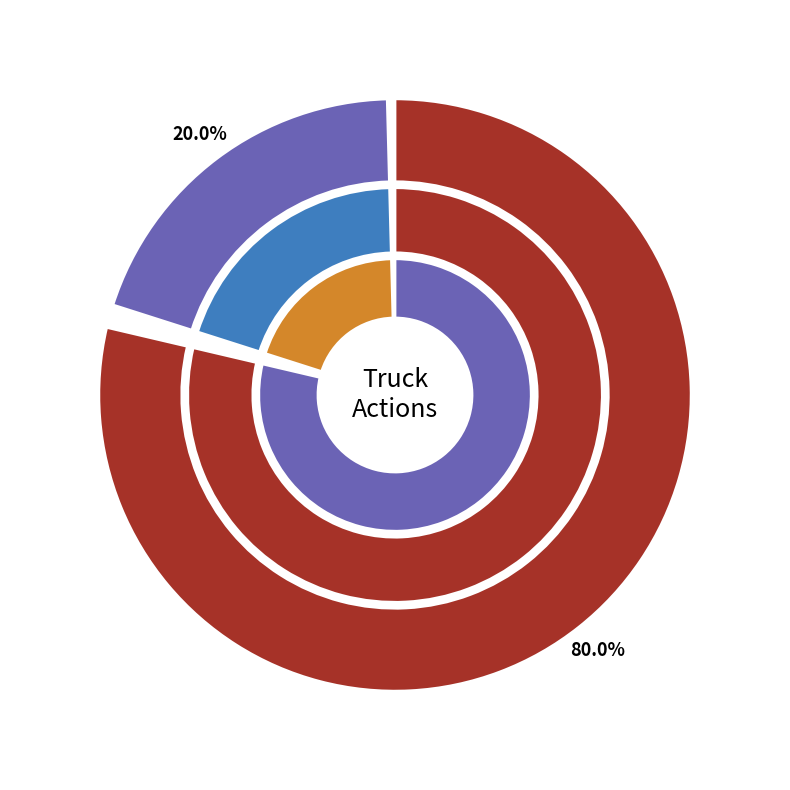

Rank the categories by value from lowest to highest.

Truck 0, Truck 1